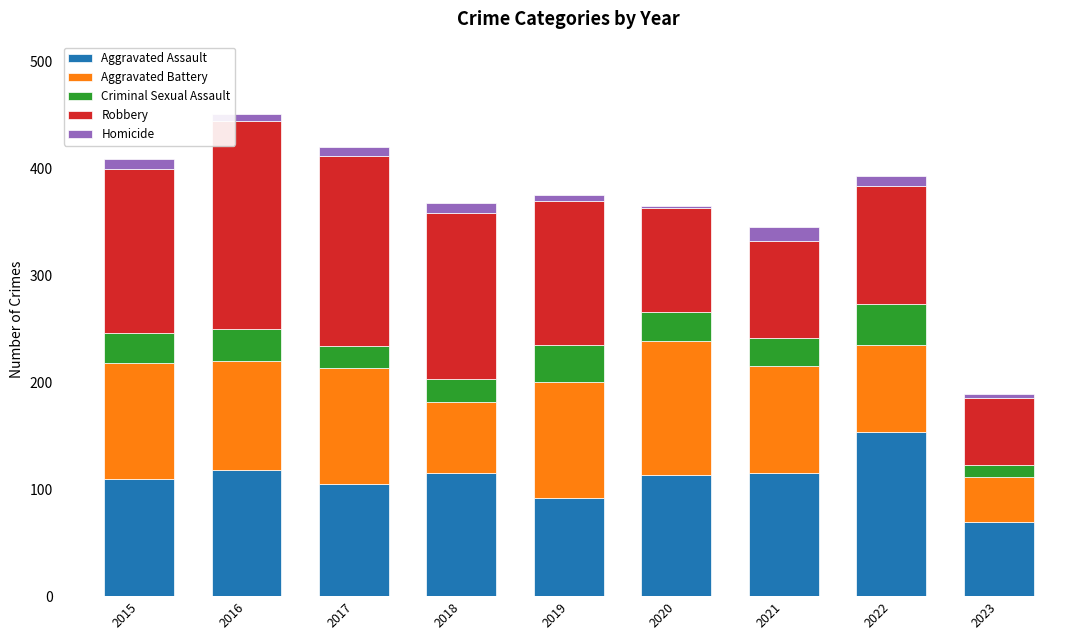

At which label does Aggravated Assault reach its peak?

2022